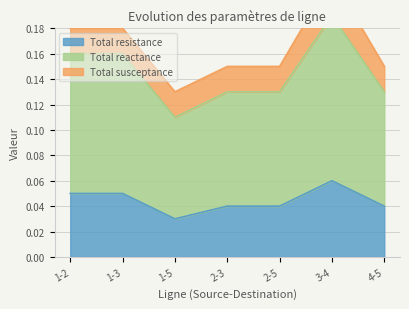

What position from the right is 4-5?

1